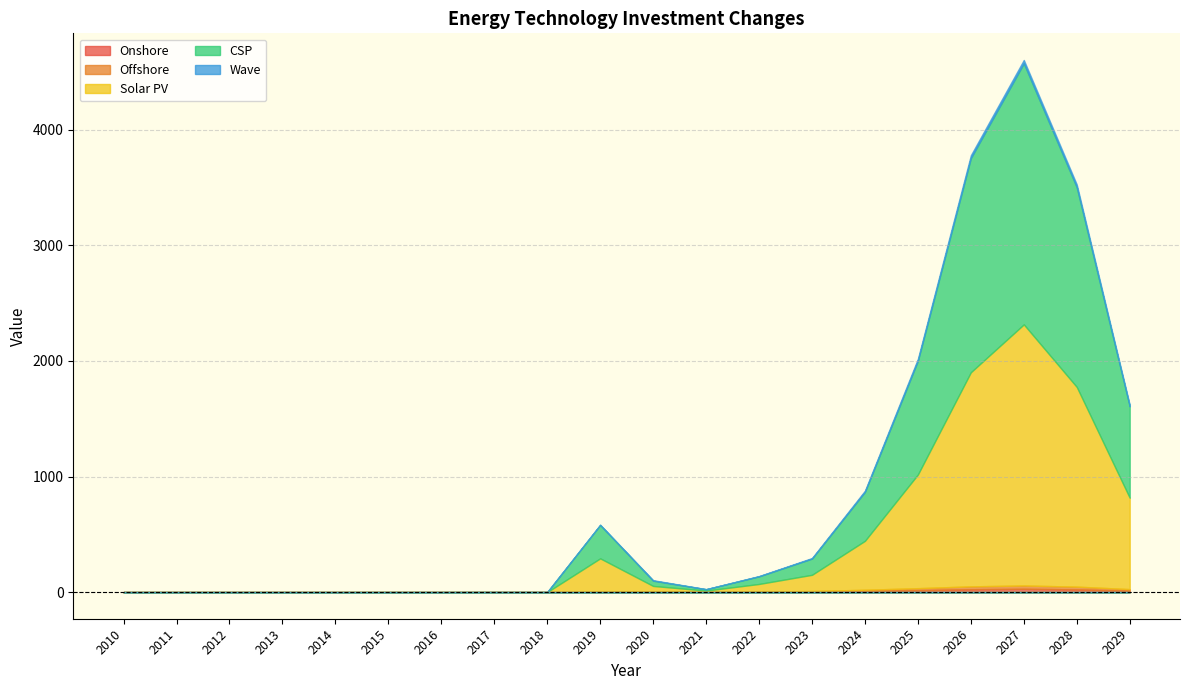

Which series has the largest total across all categories?

Solar PV